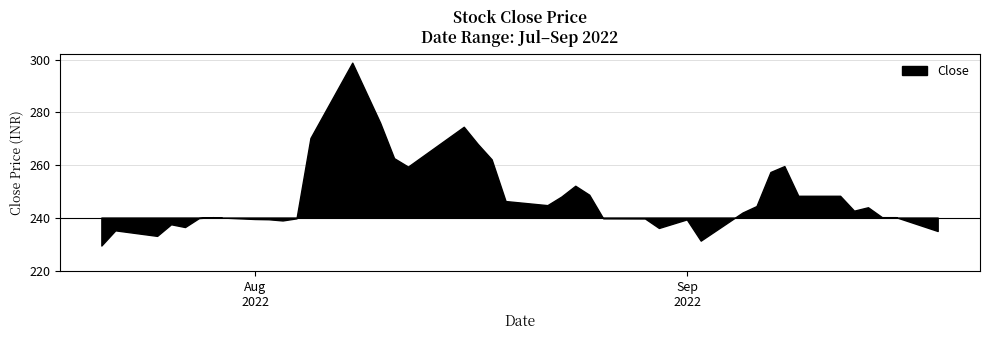

Is it true that the value at 22 is 252.1?

True